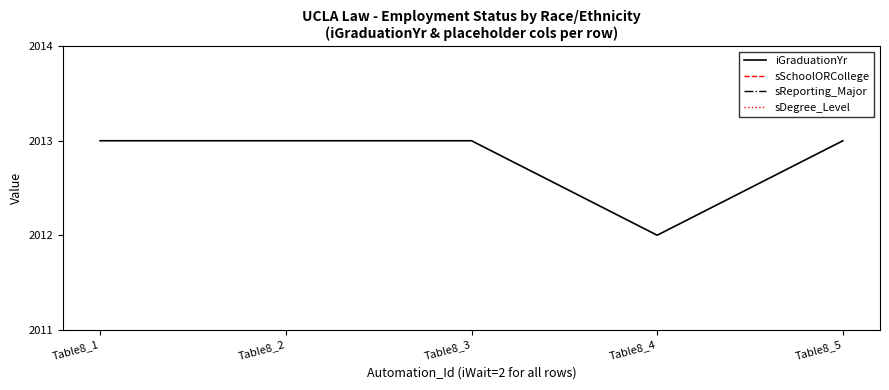

True or false: iGraduationYr and sDegree_Level intersect in this chart.

False